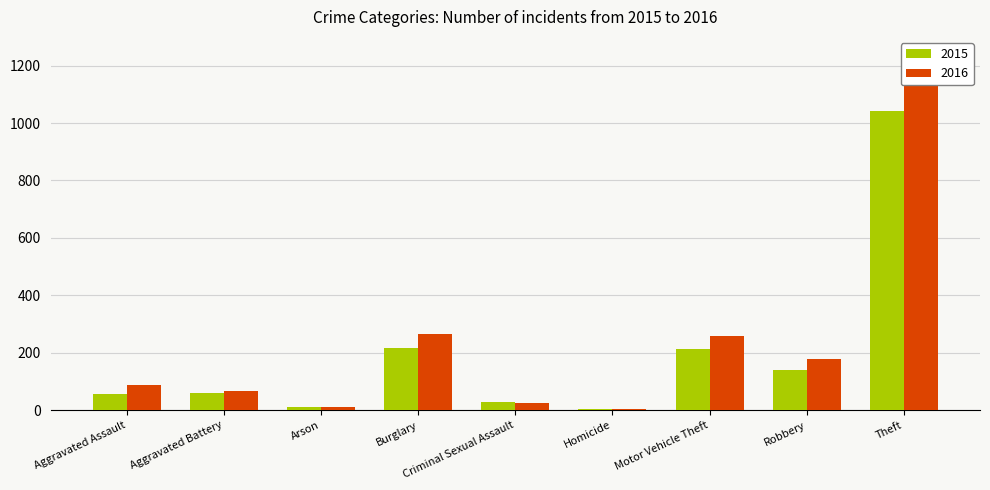

Which category has the highest value across all series?

Theft